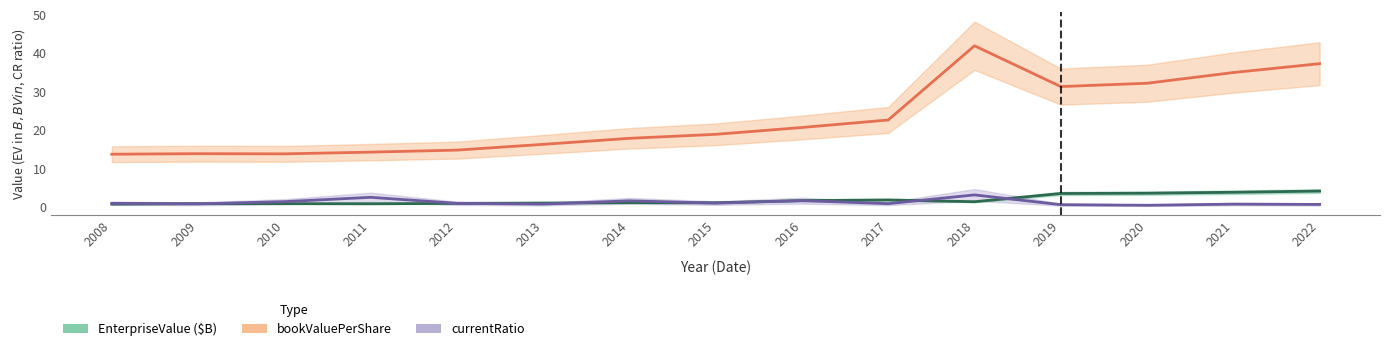

The value of currentRatio at 2009 is 0.7. True or false?

True